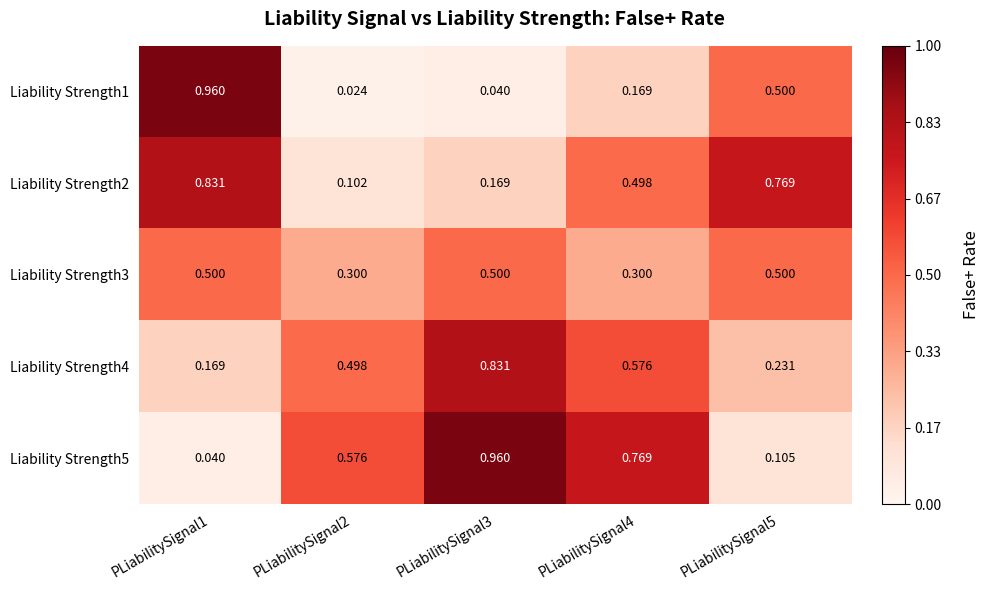

Between PLiabilitySignal5 and PLiabilitySignal3, which is larger?

PLiabilitySignal5